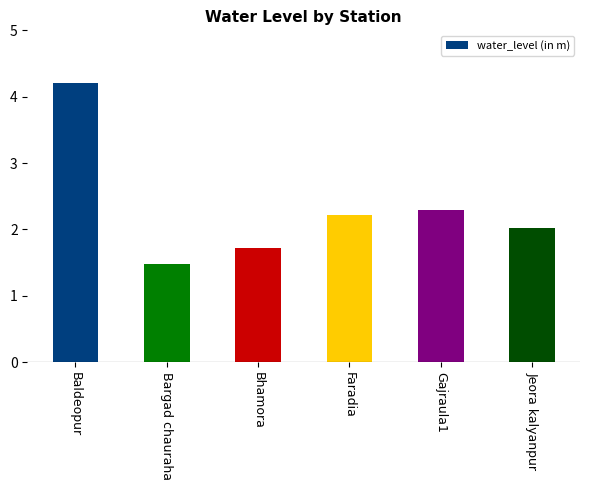

Which label corresponds to the smallest value in the chart?

Bargad chauraha